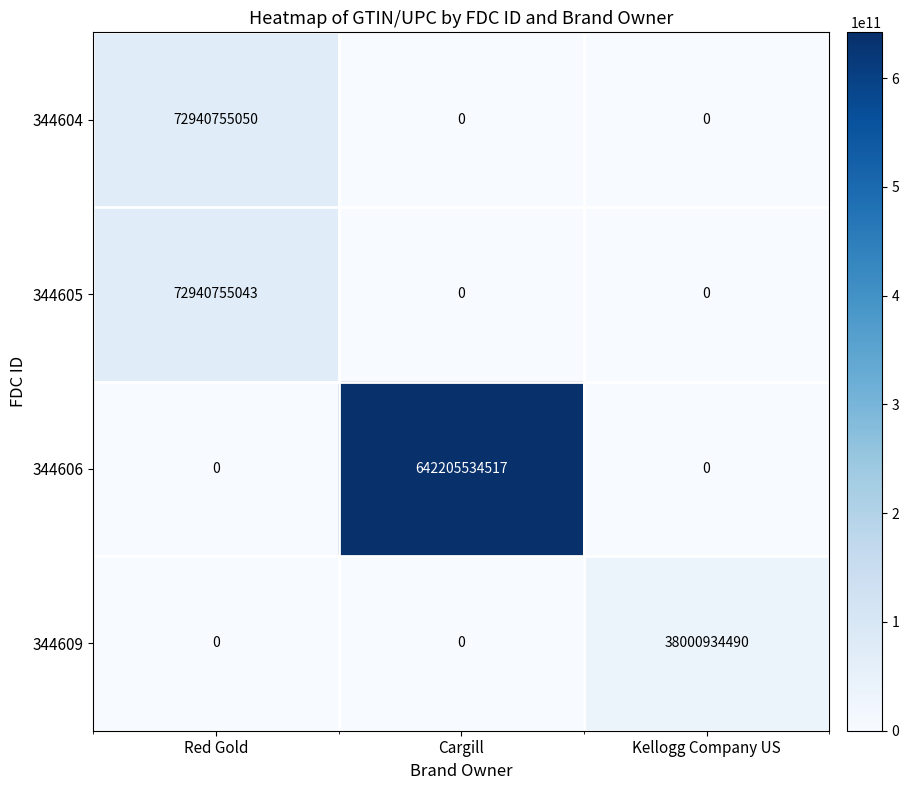

Between Cargill and Kellogg Company US, which series saw the biggest shift?

344606